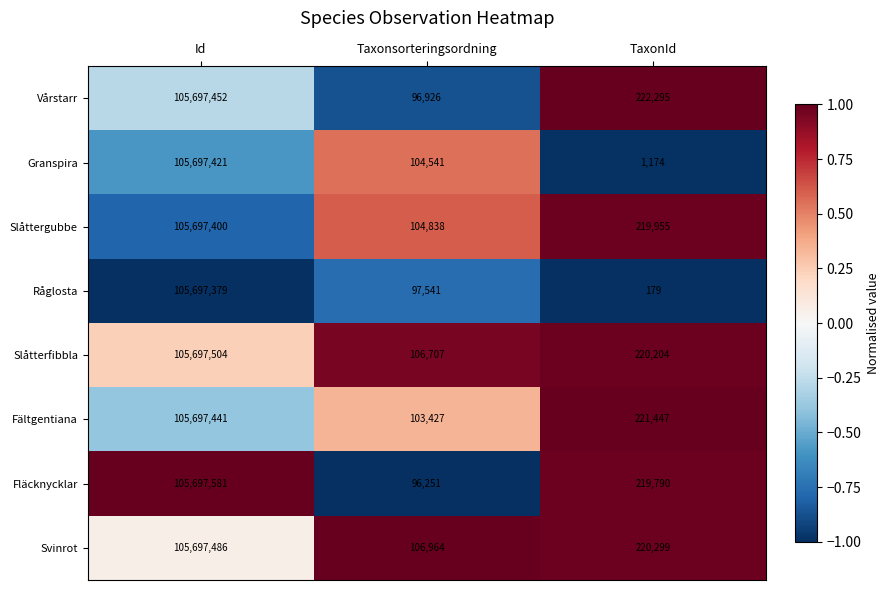

Count the number of categories in the chart.

3